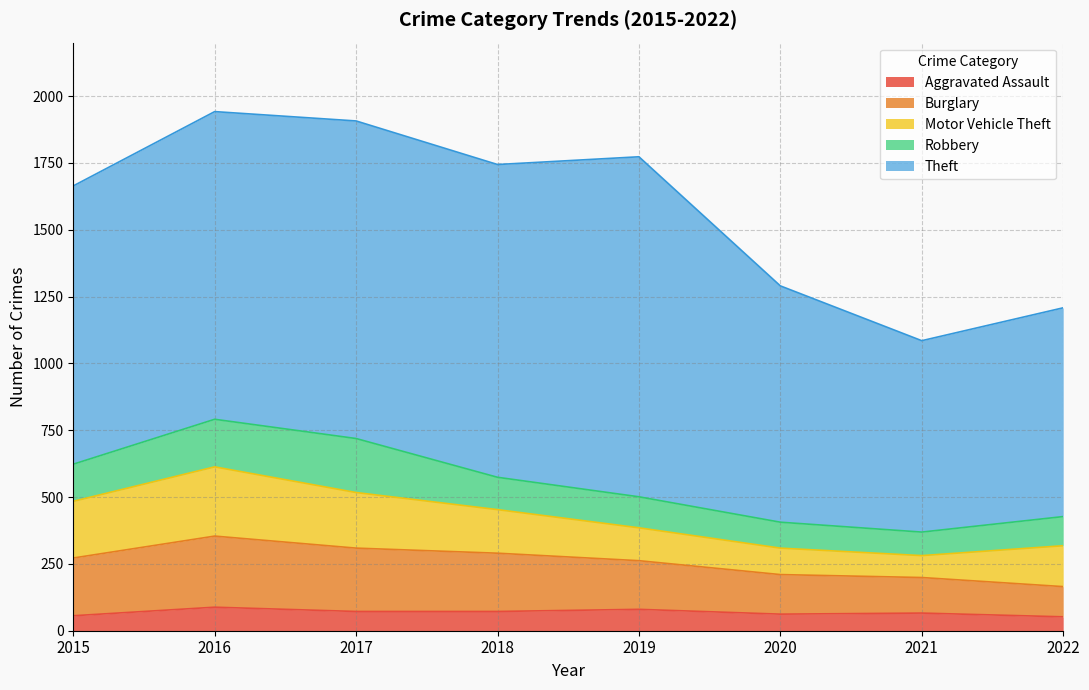

How many interior local valleys does the Aggravated Assault series have?

1